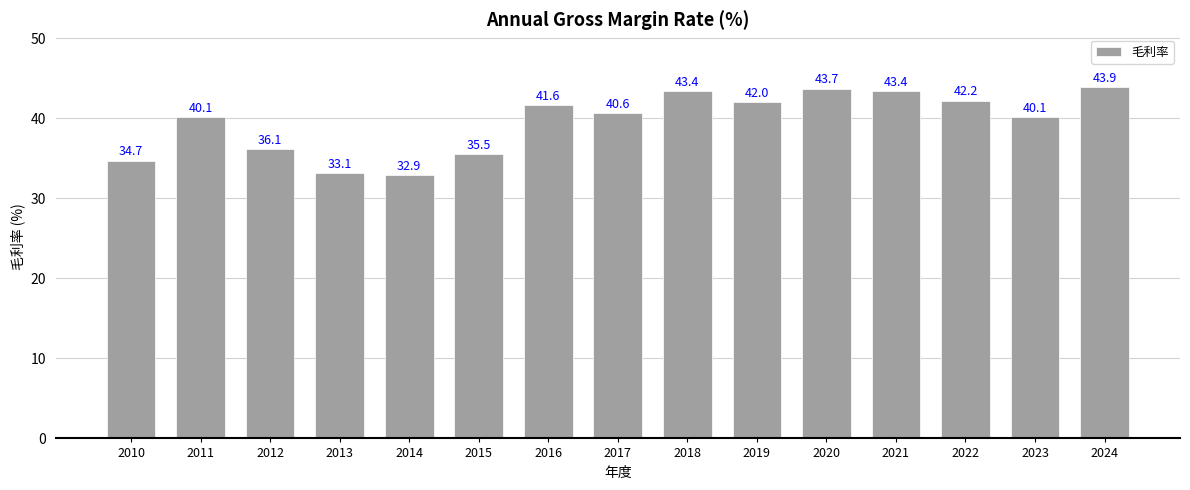

How many categories are shown in the chart?

15